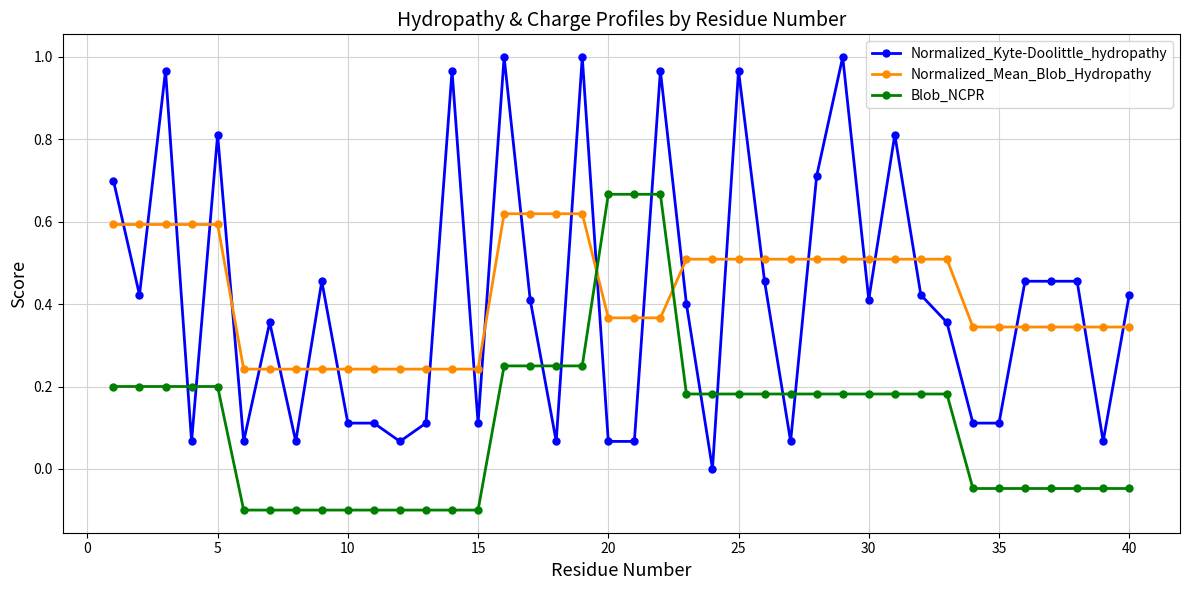

Which series has the largest range (max minus min)?

Normalized_Kyte-Doolittle_hydropathy